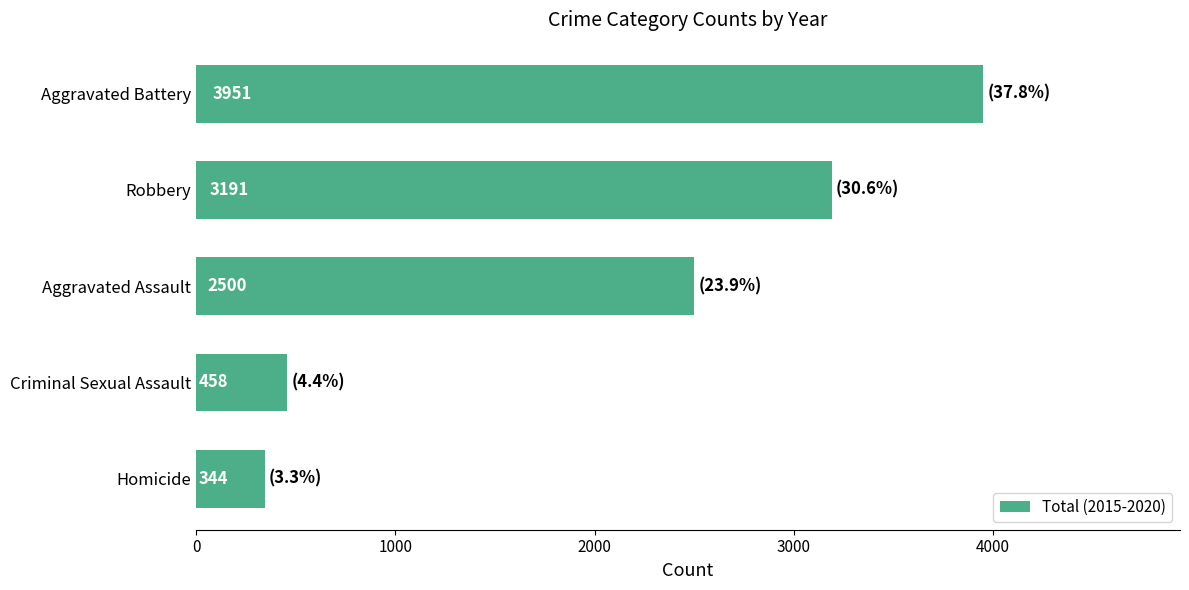

Reading bottom to top, what are all the values shown in this chart?

Homicide=344	Criminal Sexual Assault=458	Aggravated Assault=2500	Robbery=3191	Aggravated Battery=3951